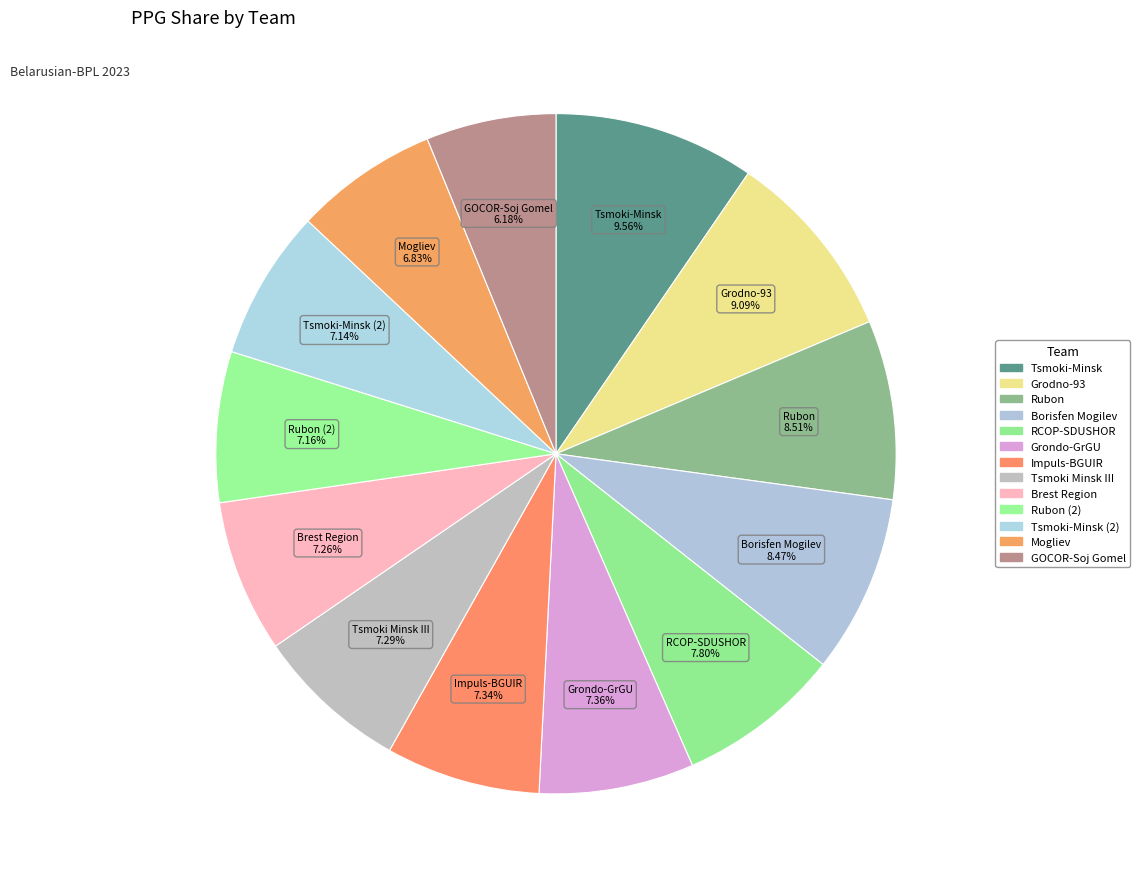

How many slices are in this pie chart?

13